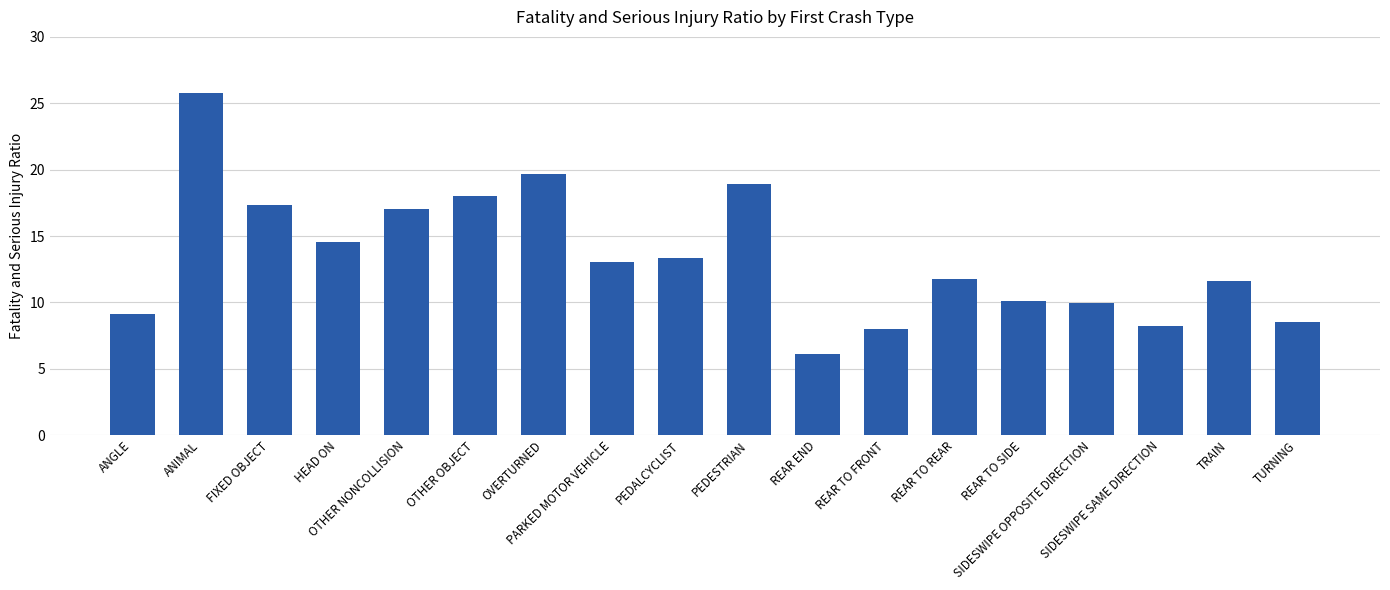

What is the difference between the maximum and minimum values?

19.7